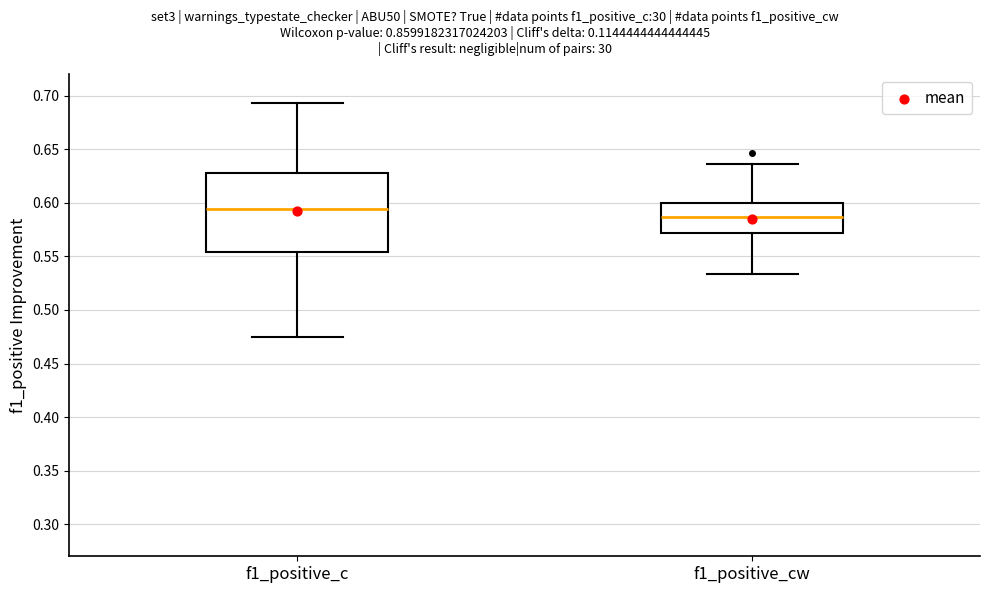

Comparing the boxes themselves (not the whiskers), which one is the tallest?

f1_positive_c